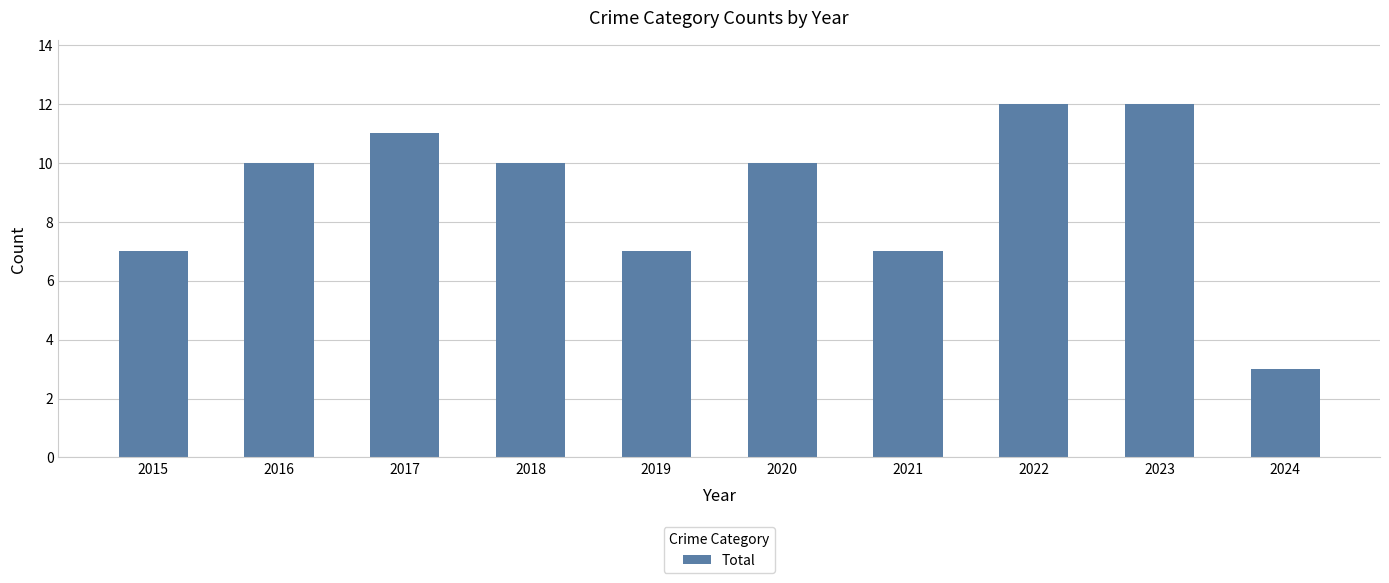

How many categories are shown in the chart?

10